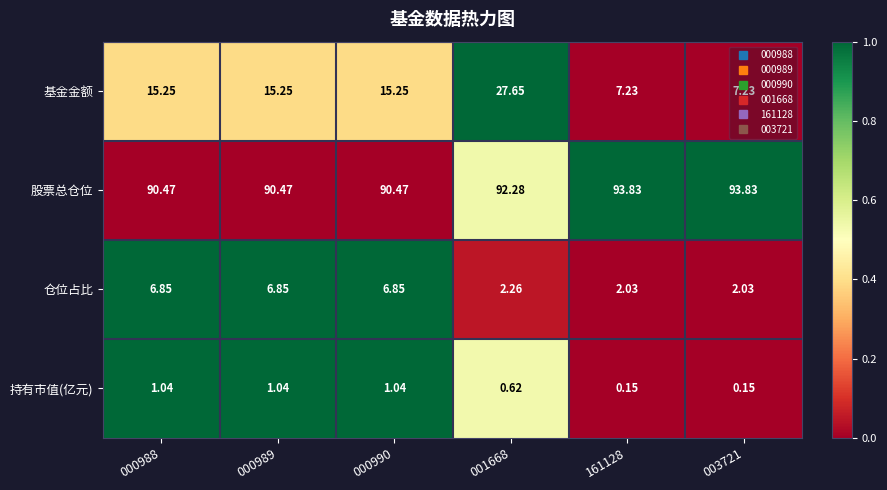

Which series changed the most between 001668 and 003721?

基金金额